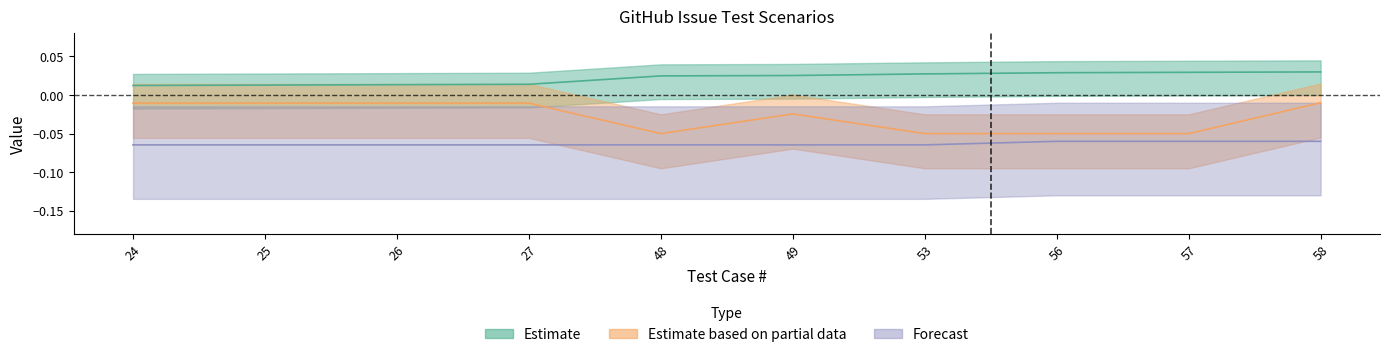

True or false: Estimate and Forecast intersect in this chart.

False